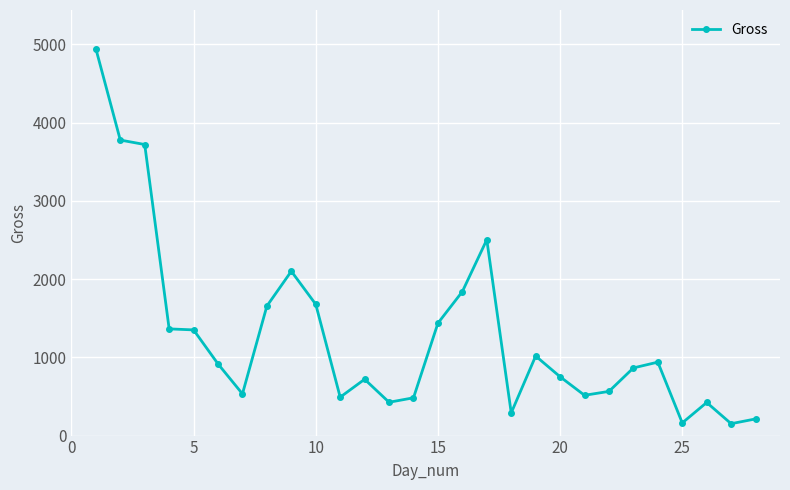

True or false: the data has more than 1 interior local peaks.

True